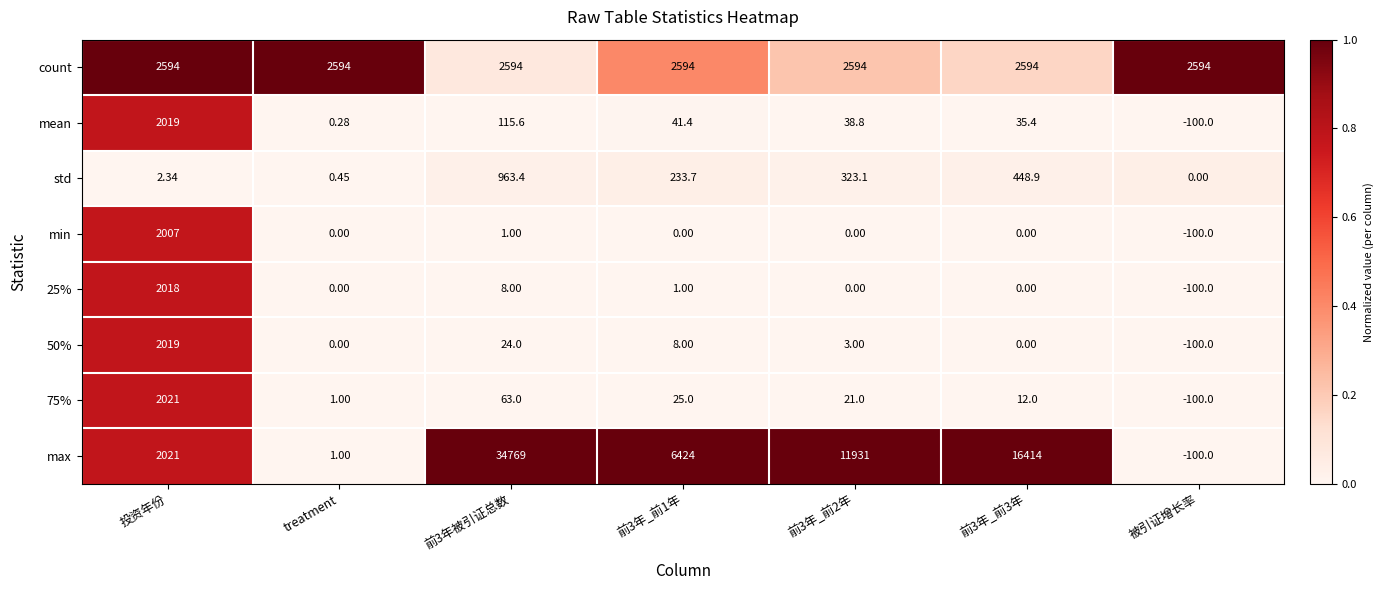

Which category has the highest value in the mean series?

投资年份